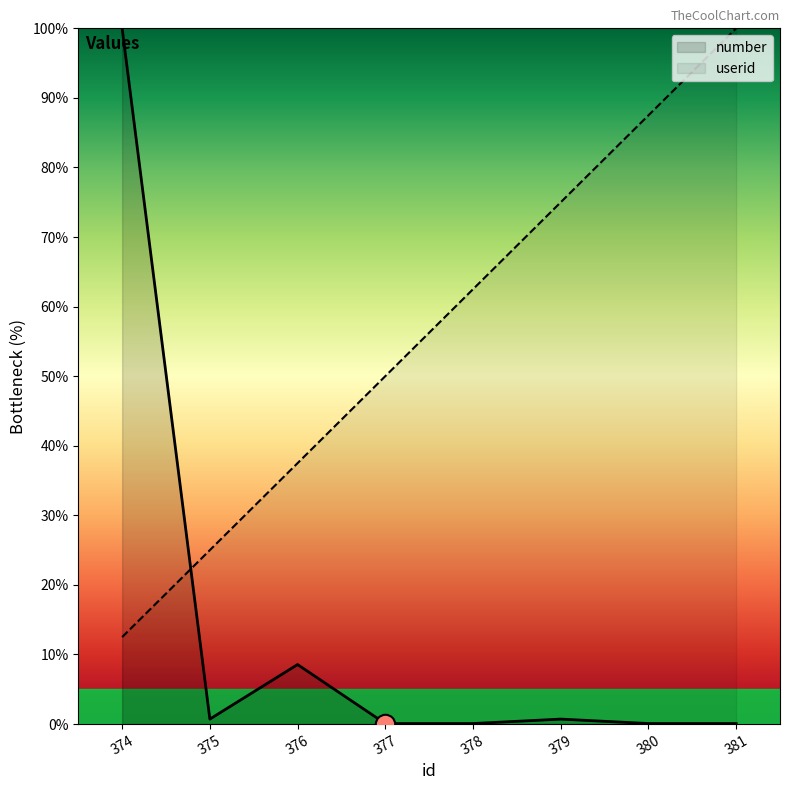

Reading right to left, extract all data points from this chart.

userid: 100.0	87.5	75.0	62.5	50.0	37.5	25.0	12.5
number: 0.1	0.1	0.7	0.1	0.1	8.5	0.7	100.0